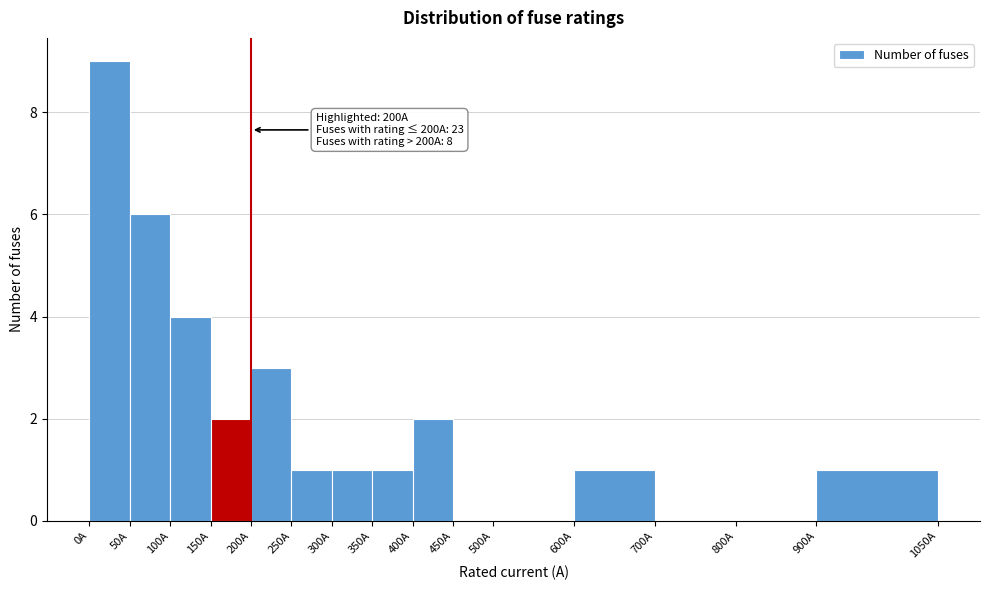

Which range on the x-axis has the tallest bar?

0 to 50